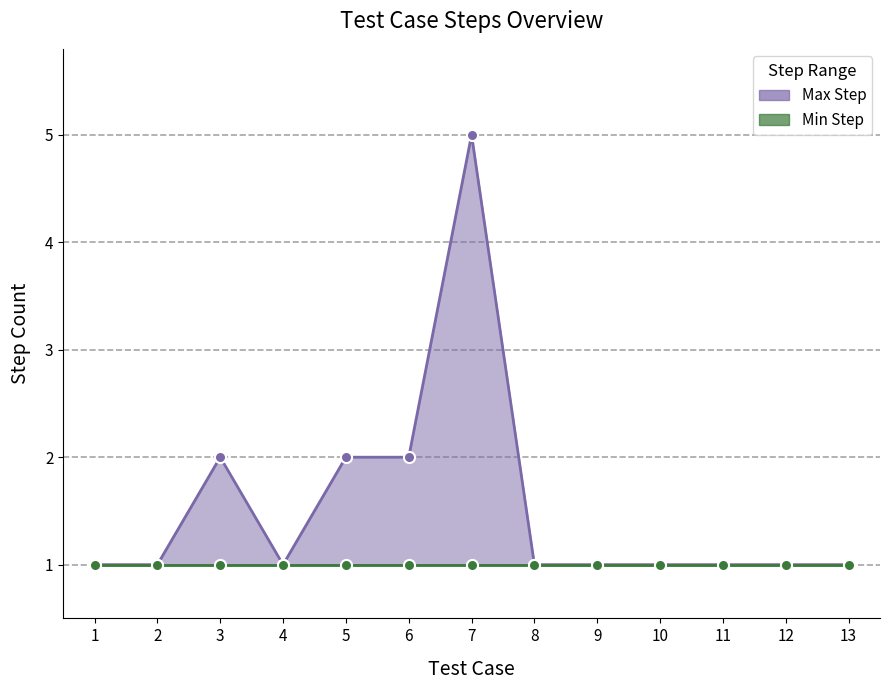

True or false: Max Step Line has a value of 1 at 5.

False